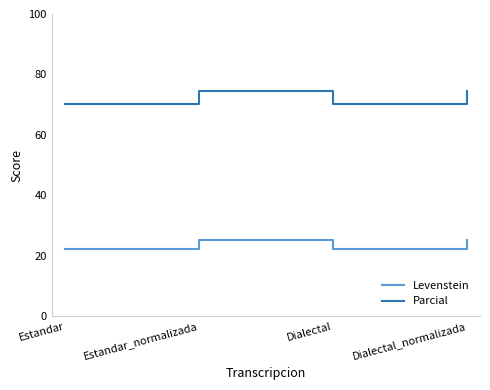

How many lines are shown in the chart?

2